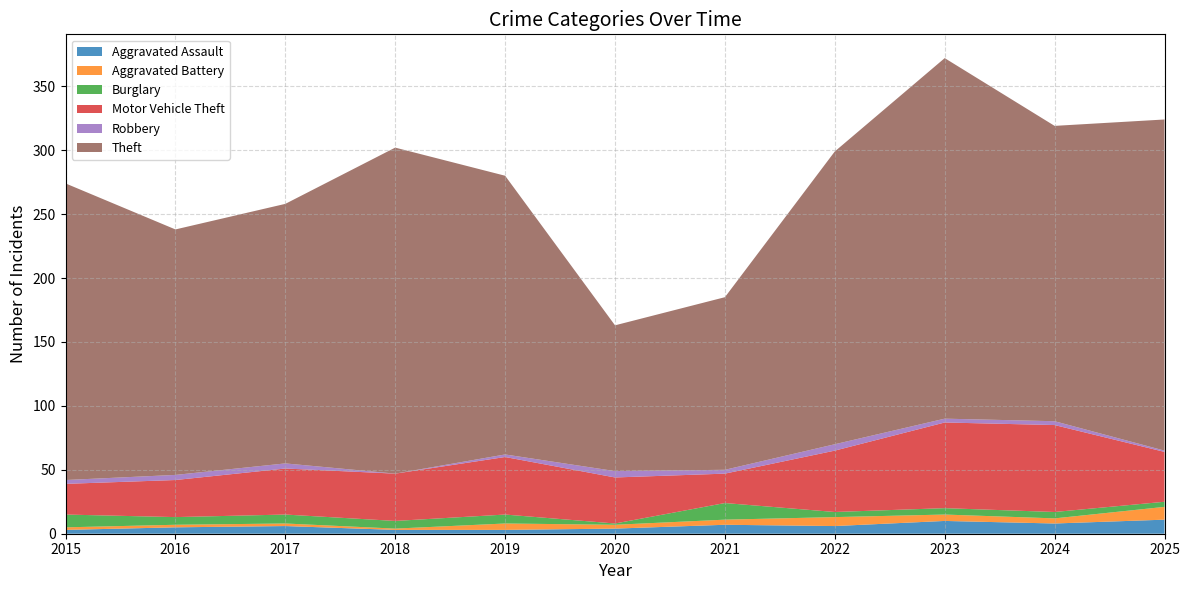

Reading left to right, what are all the values shown in this chart?

Aggravated Assault: 3	5	6	3	3	4	7	6	10	8	11
Aggravated Battery: 2	2	2	1	5	3	4	7	5	4	10
Burglary: 10	6	7	6	7	1	13	4	5	5	4
Motor Vehicle Theft: 24	29	36	37	45	36	23	48	67	68	39
Robbery: 3	4	4	0	2	5	3	5	3	3	1
Theft: 232	192	203	255	218	114	135	229	282	231	259